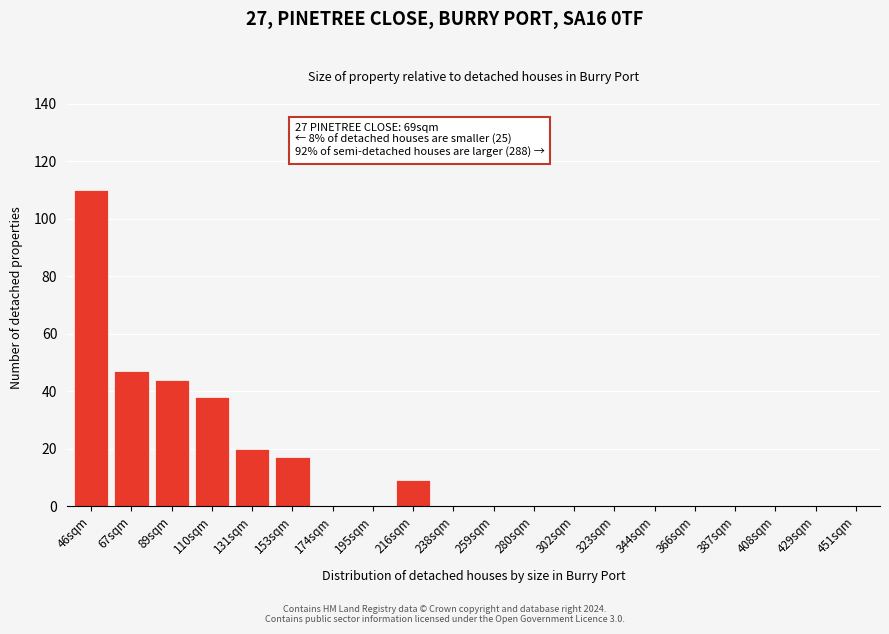

Reading left to right, extract all data points from this chart.

46sqm=110	67sqm=47	89sqm=44	110sqm=38	131sqm=20	153sqm=17	174sqm=0	195sqm=0	216sqm=9	238sqm=0	259sqm=0	280sqm=0	302sqm=0	323sqm=0	344sqm=0	366sqm=0	387sqm=0	408sqm=0	429sqm=0	451sqm=0